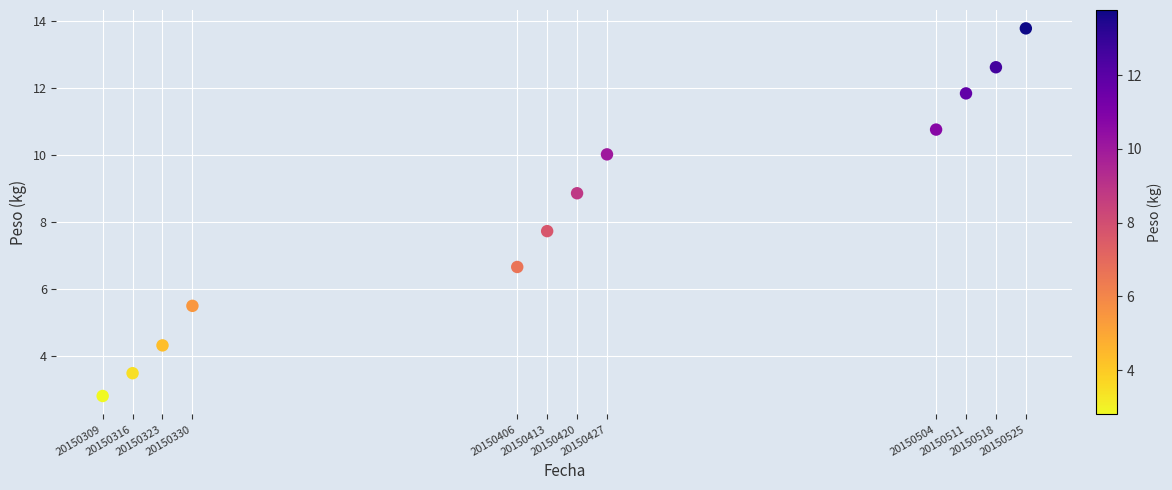

What is the range of X values (max minus min)?

216.0